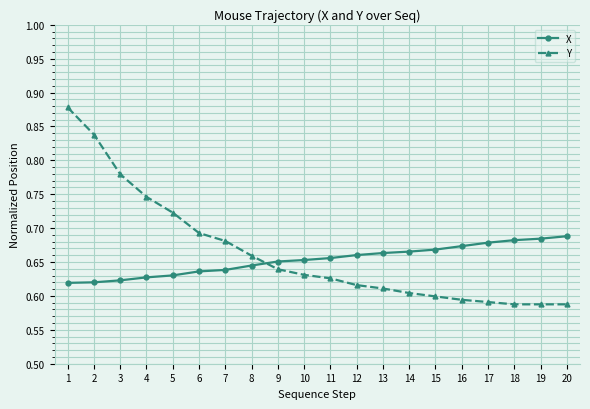

How many series are shown in this chart?

2